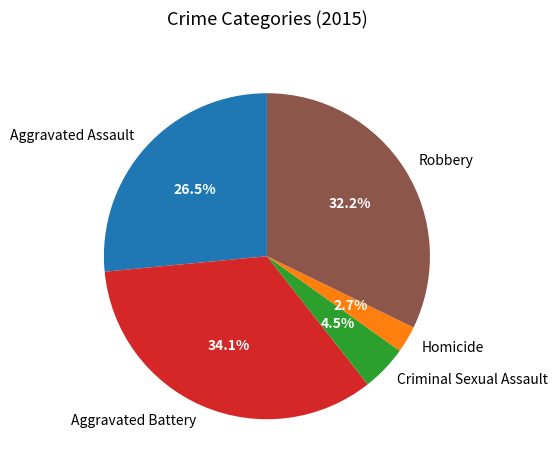

Between Robbery and Aggravated Battery, which is larger?

Aggravated Battery